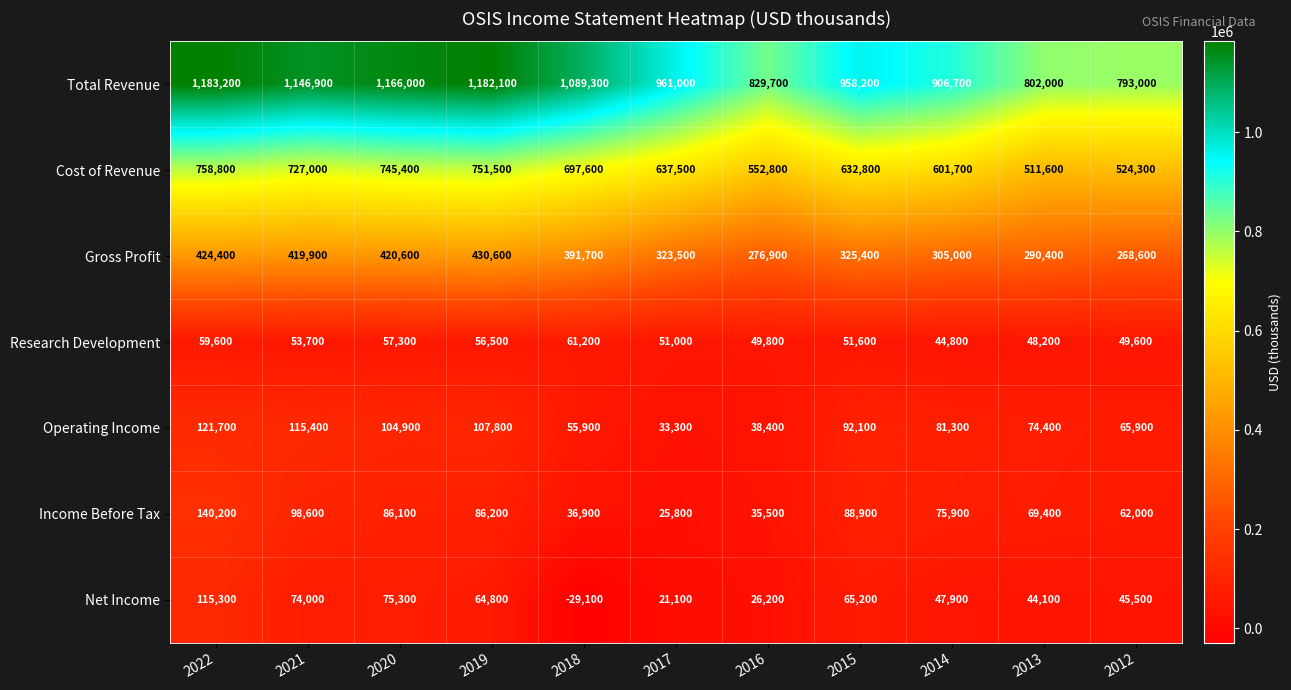

Rank the categories by Operating Income value from highest to lowest.

2022, 2021, 2019, 2020, 2015, 2014, 2013, 2012, 2018, 2016, 2017